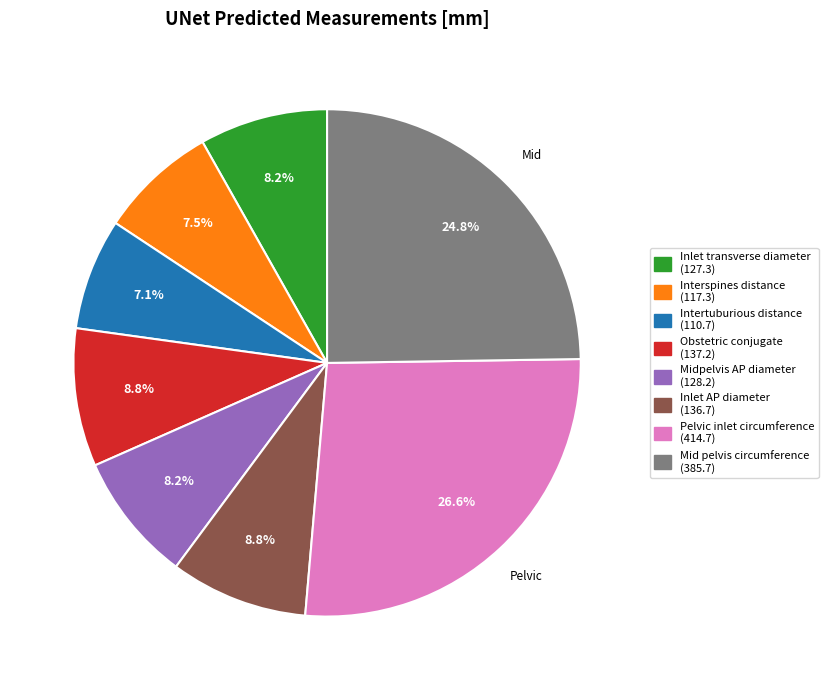

To the nearest percent, what portion does Obstetric conjugate represent?

9%